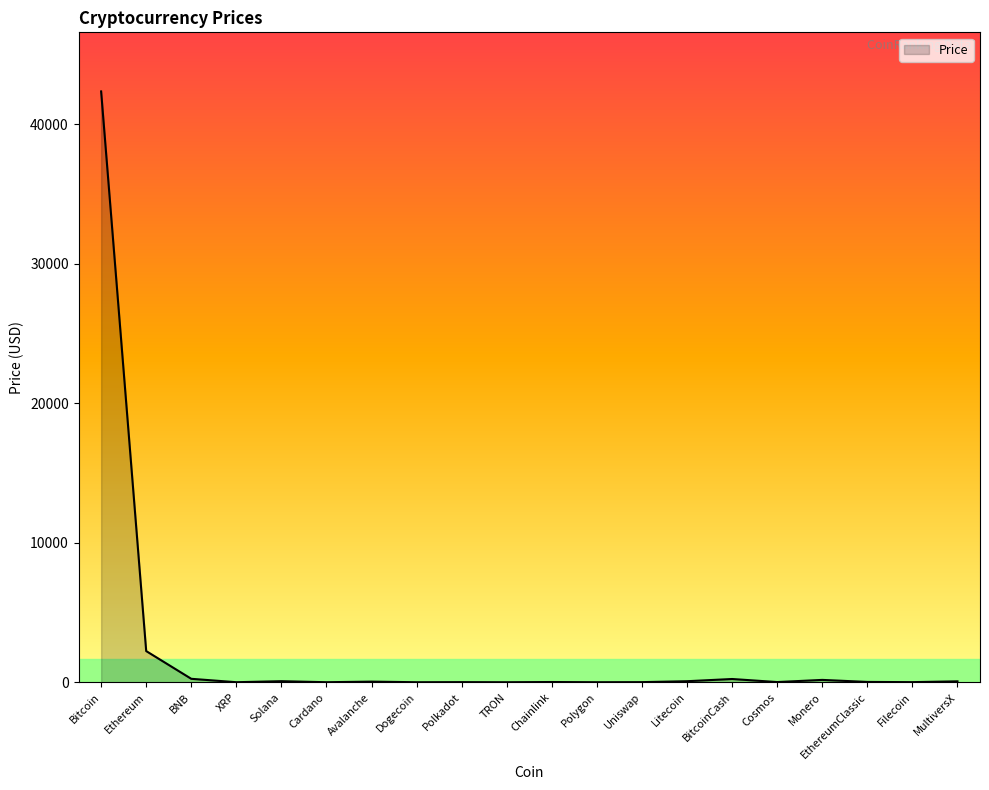

What is the greatest value displayed?

42369.7